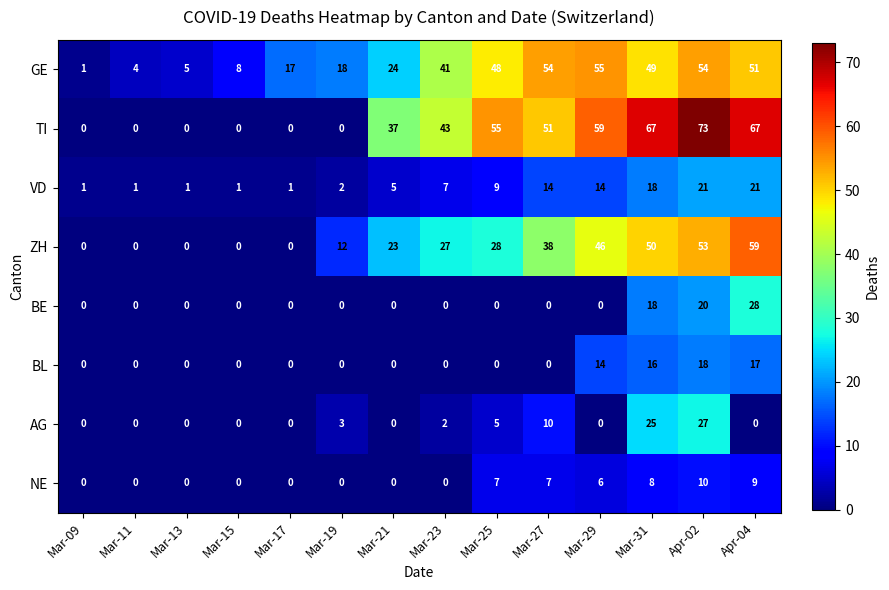

At how many categories does at least one series exceed 63?

3